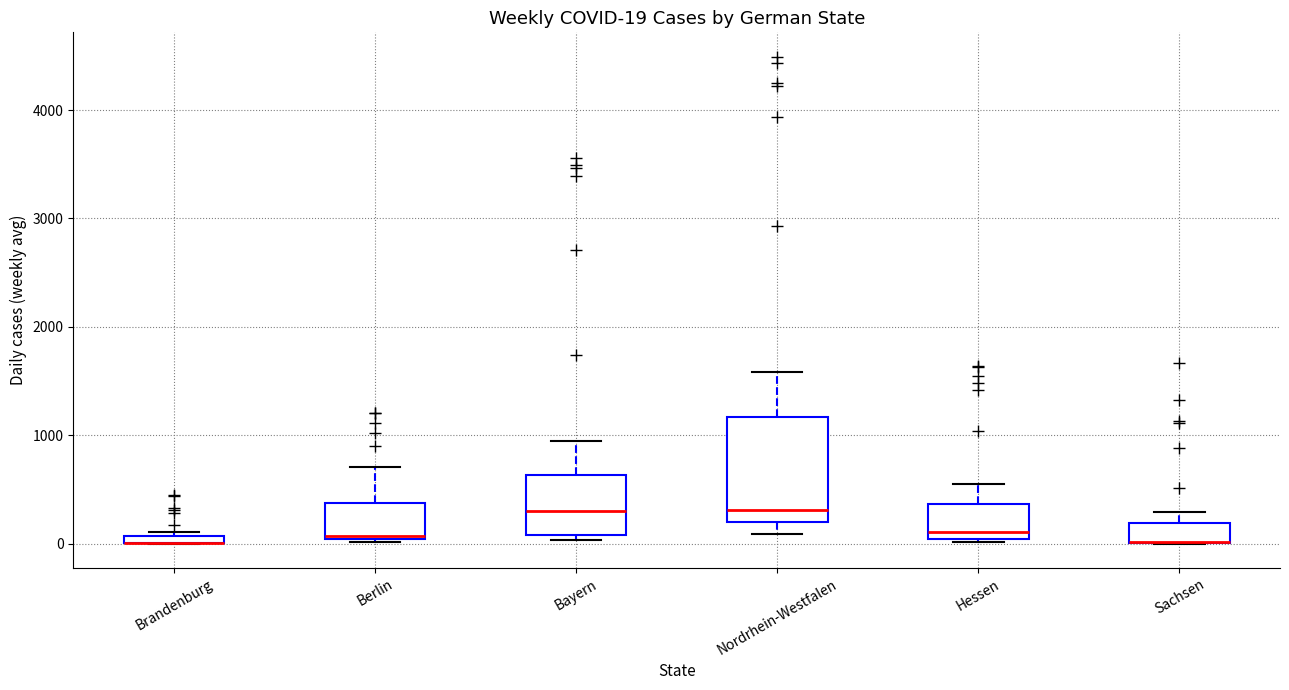

Comparing the boxes themselves (not the whiskers), which one is the tallest?

Nordrhein-Westfalen